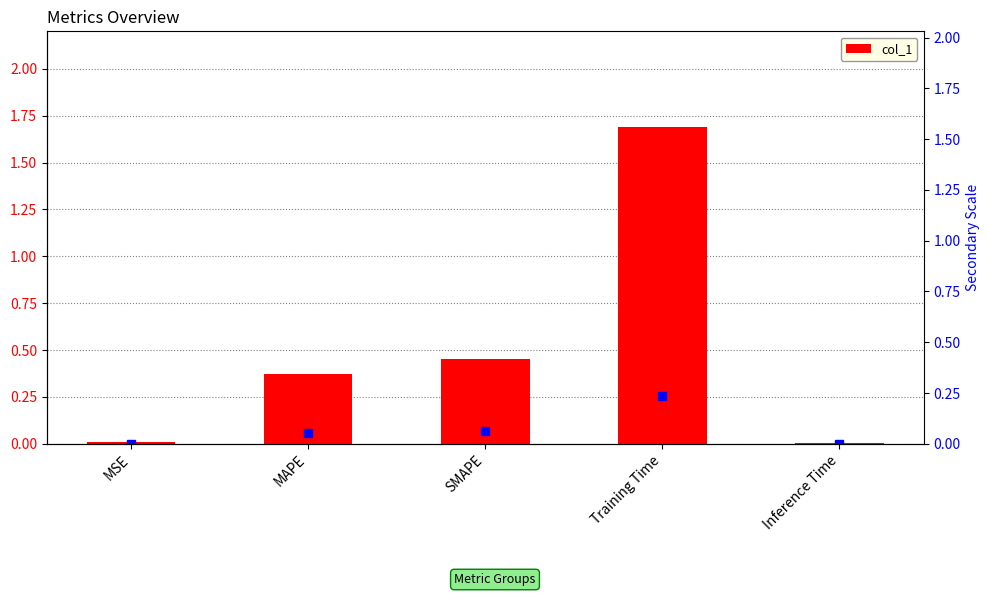

What position from the left is Inference Time?

5